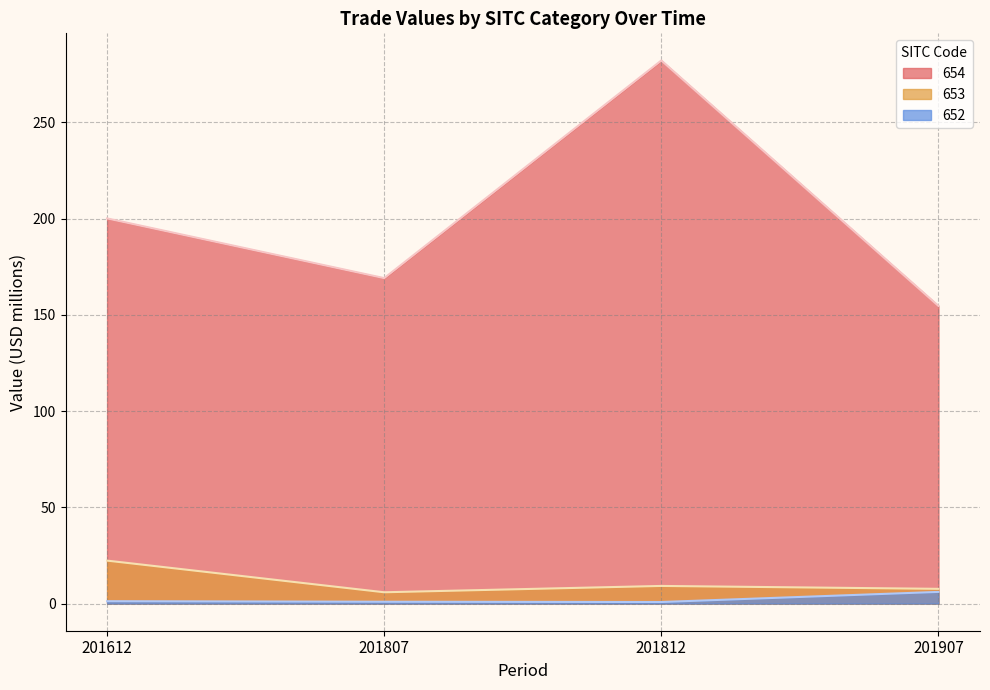

Does the chart display data point markers on the line(s)?

No